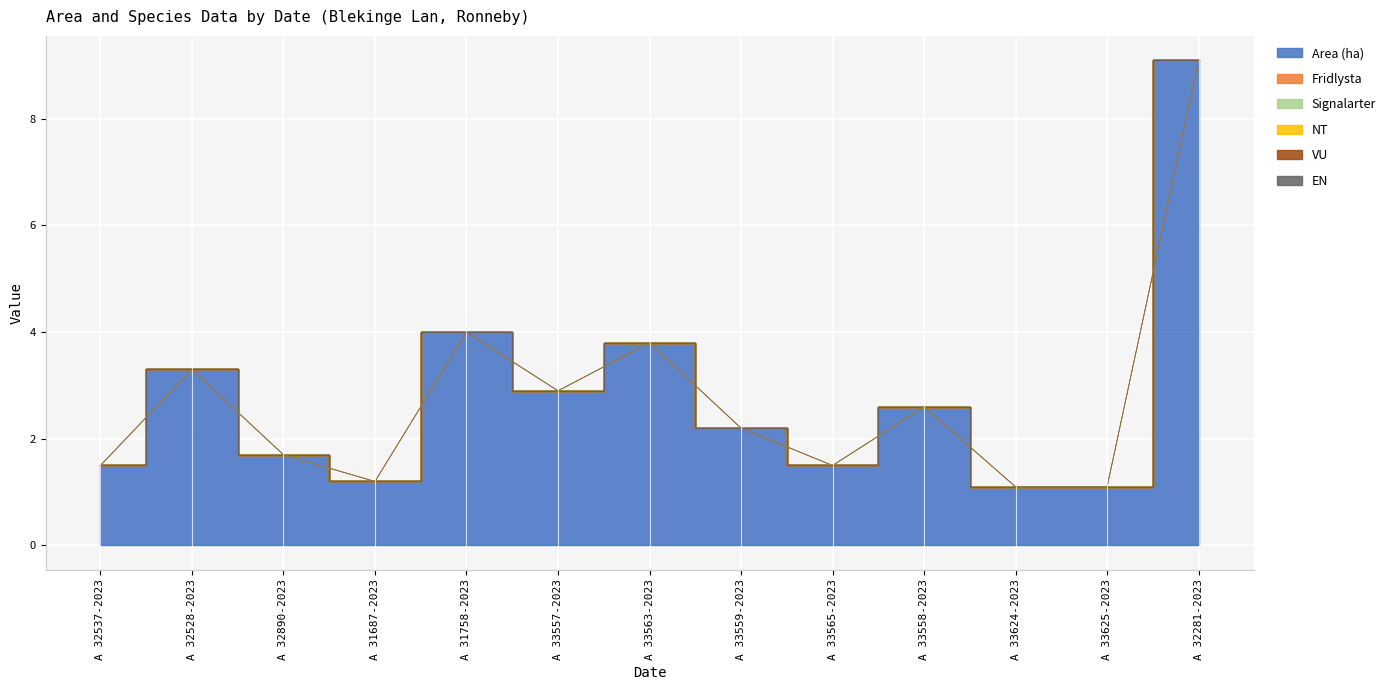

Which series has the largest total across all categories?

Area (ha)